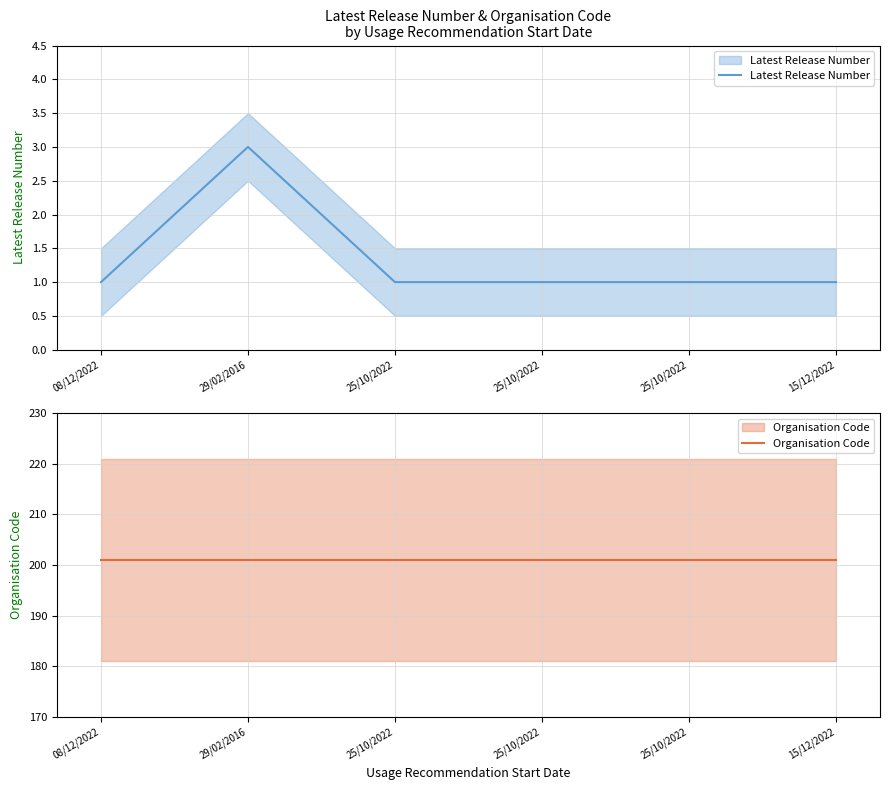

List the labels in order of Latest Release Number value, largest first.

29/02/2016, 08/12/2022, 25/10/2022, 25/10/2022, 25/10/2022, 15/12/2022